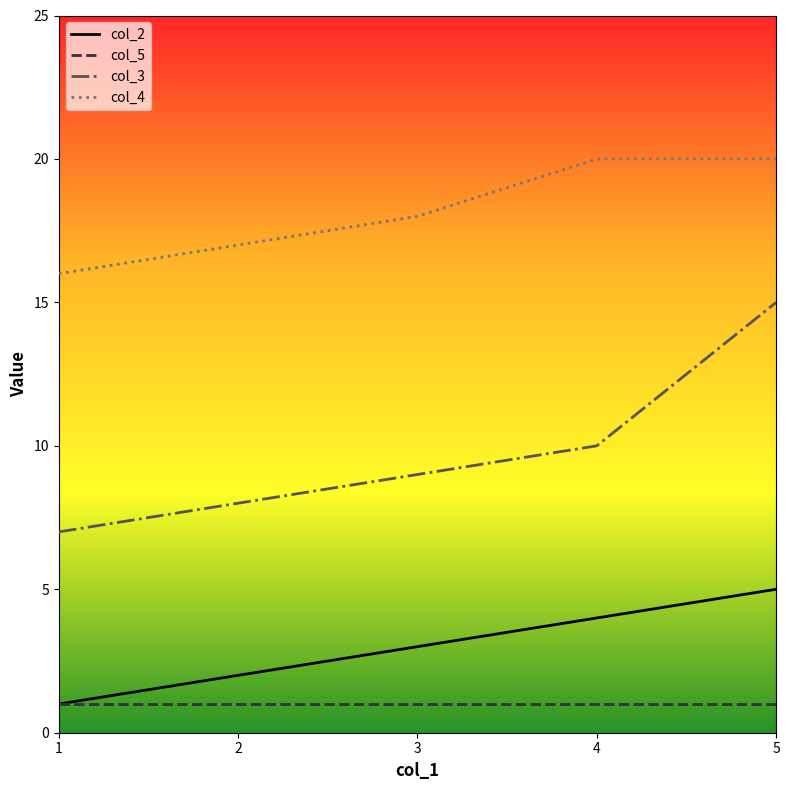

Rank the series at 3 from lowest to highest value.

col_5, col_2, col_3, col_4